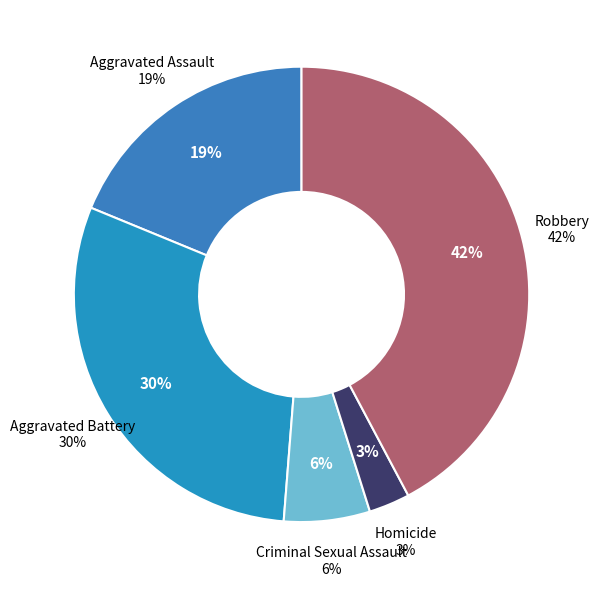

Which has a higher value, Criminal Sexual Assault or Homicide?

Criminal Sexual Assault